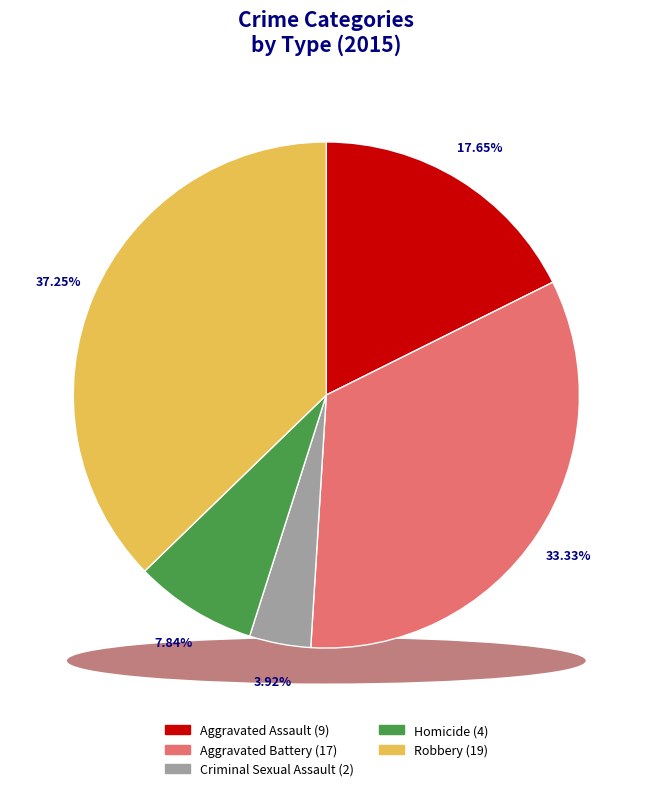

Rank the categories by value from lowest to highest.

Criminal Sexual Assault, Homicide, Aggravated Assault, Aggravated Battery, Robbery